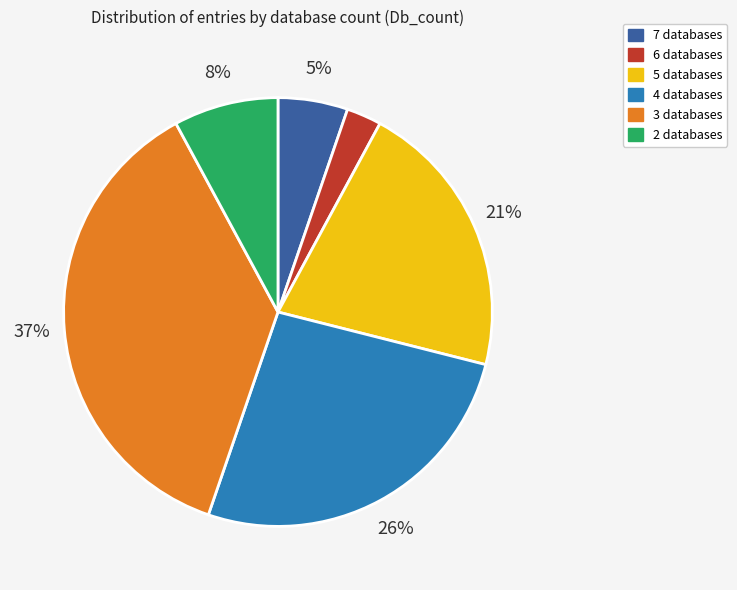

What is the largest slice in the pie chart?

3 databases